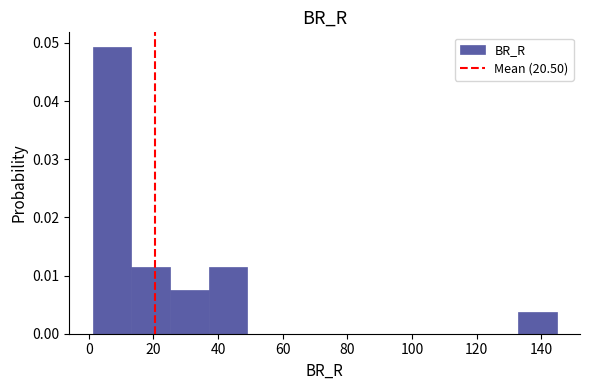

Reading left to right, transcribe this chart: for each bar, give the range it covers on the x-axis and its height. Neither the bar edges nor the heights are printed on the chart, so give them approximately, as read against the axes.

2 to 14: 0.049
14 to 26: 0.011
26 to 38: 0.008
38 to 50: 0.011
50 to 62: 0
62 to 72: 0
72 to 84: 0
84 to 96: 0
96 to 108: 0
108 to 120: 0
120 to 132: 0
132 to 144: 0.004